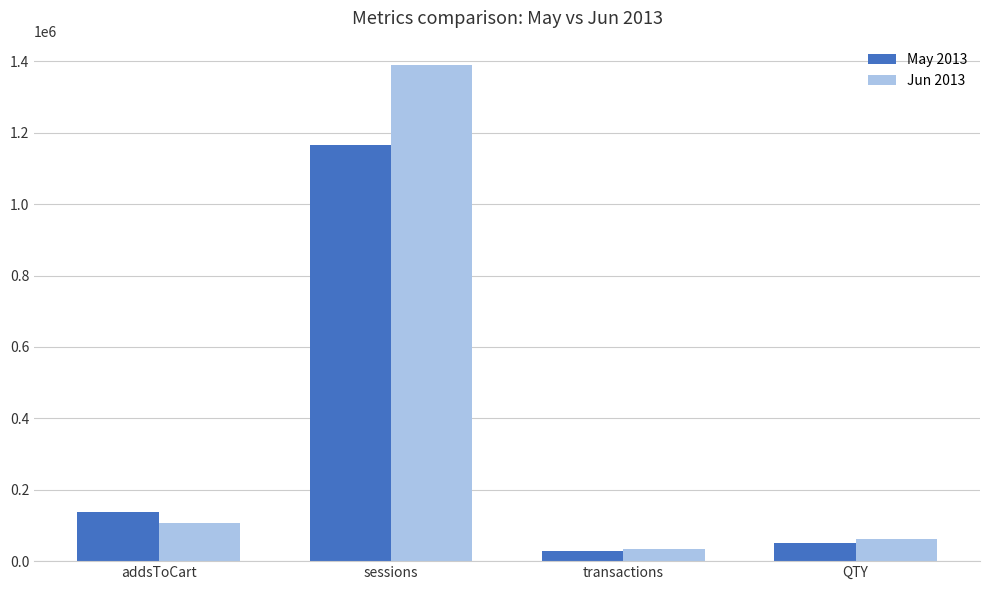

How many groups of bars are there?

4